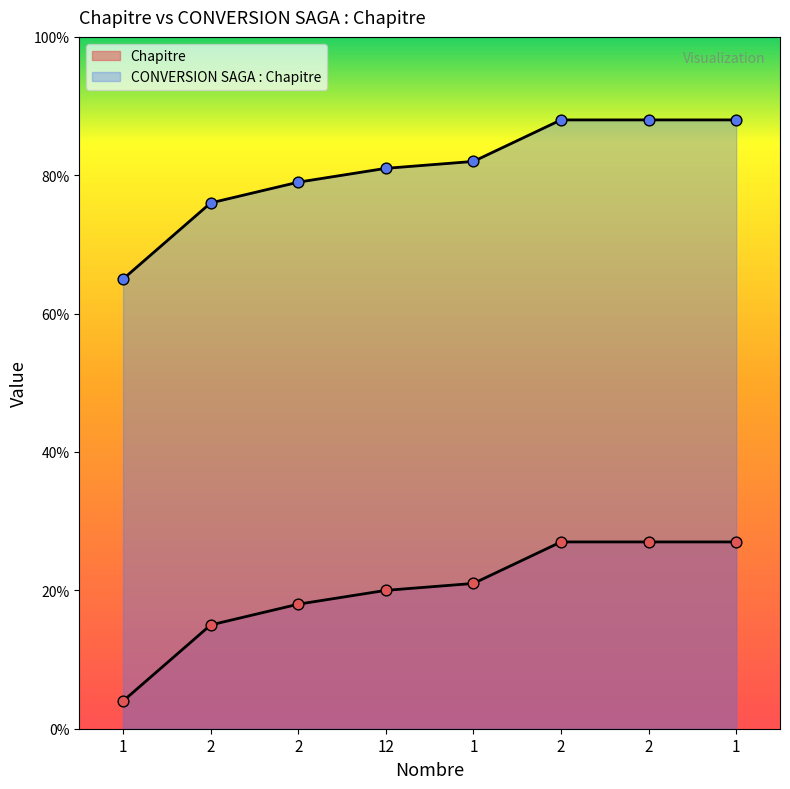

At which category is the sum across all series the highest?

2